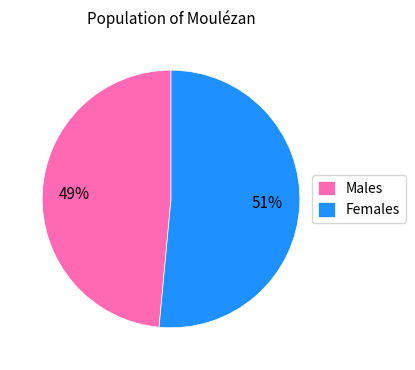

Does any single category account for the majority?

Yes